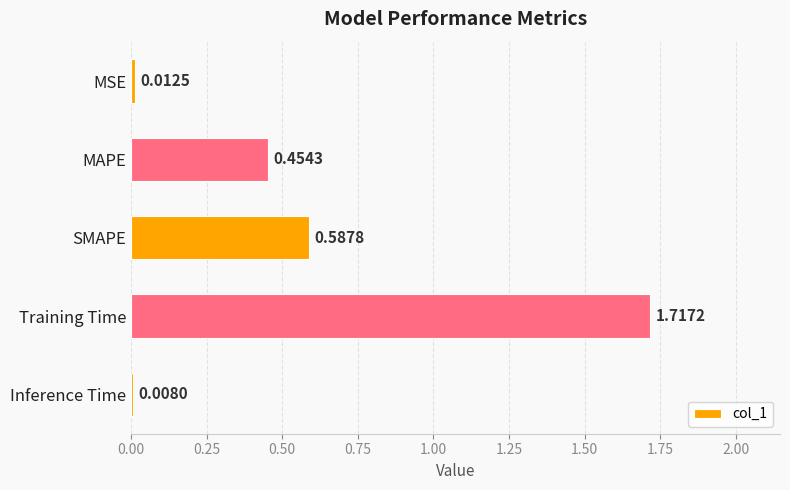

Are the bars grouped side by side (vs. stacked)?

No